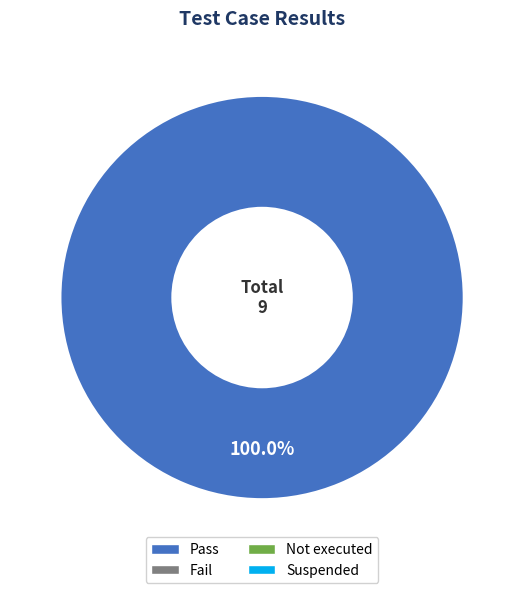

Is there any slice that represents more than half of the pie?

Yes